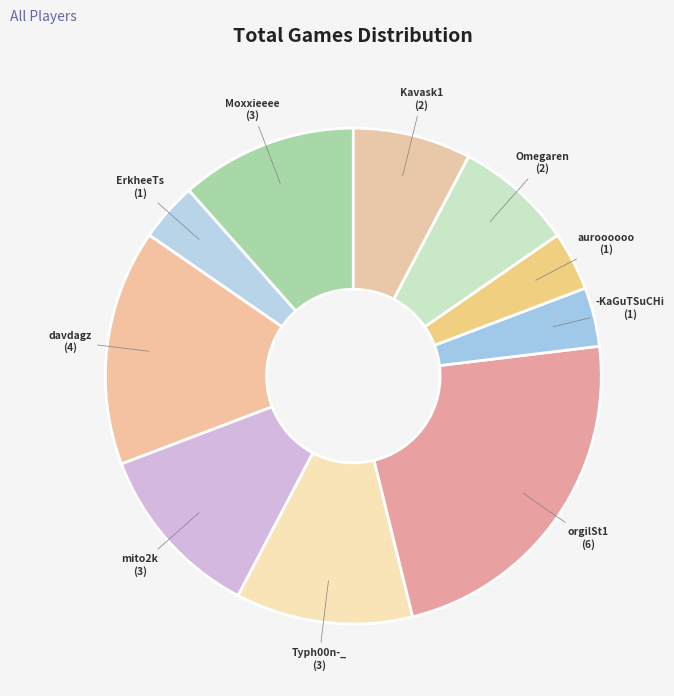

Is it true that Typh00n-_ is 12% of the pie?

True